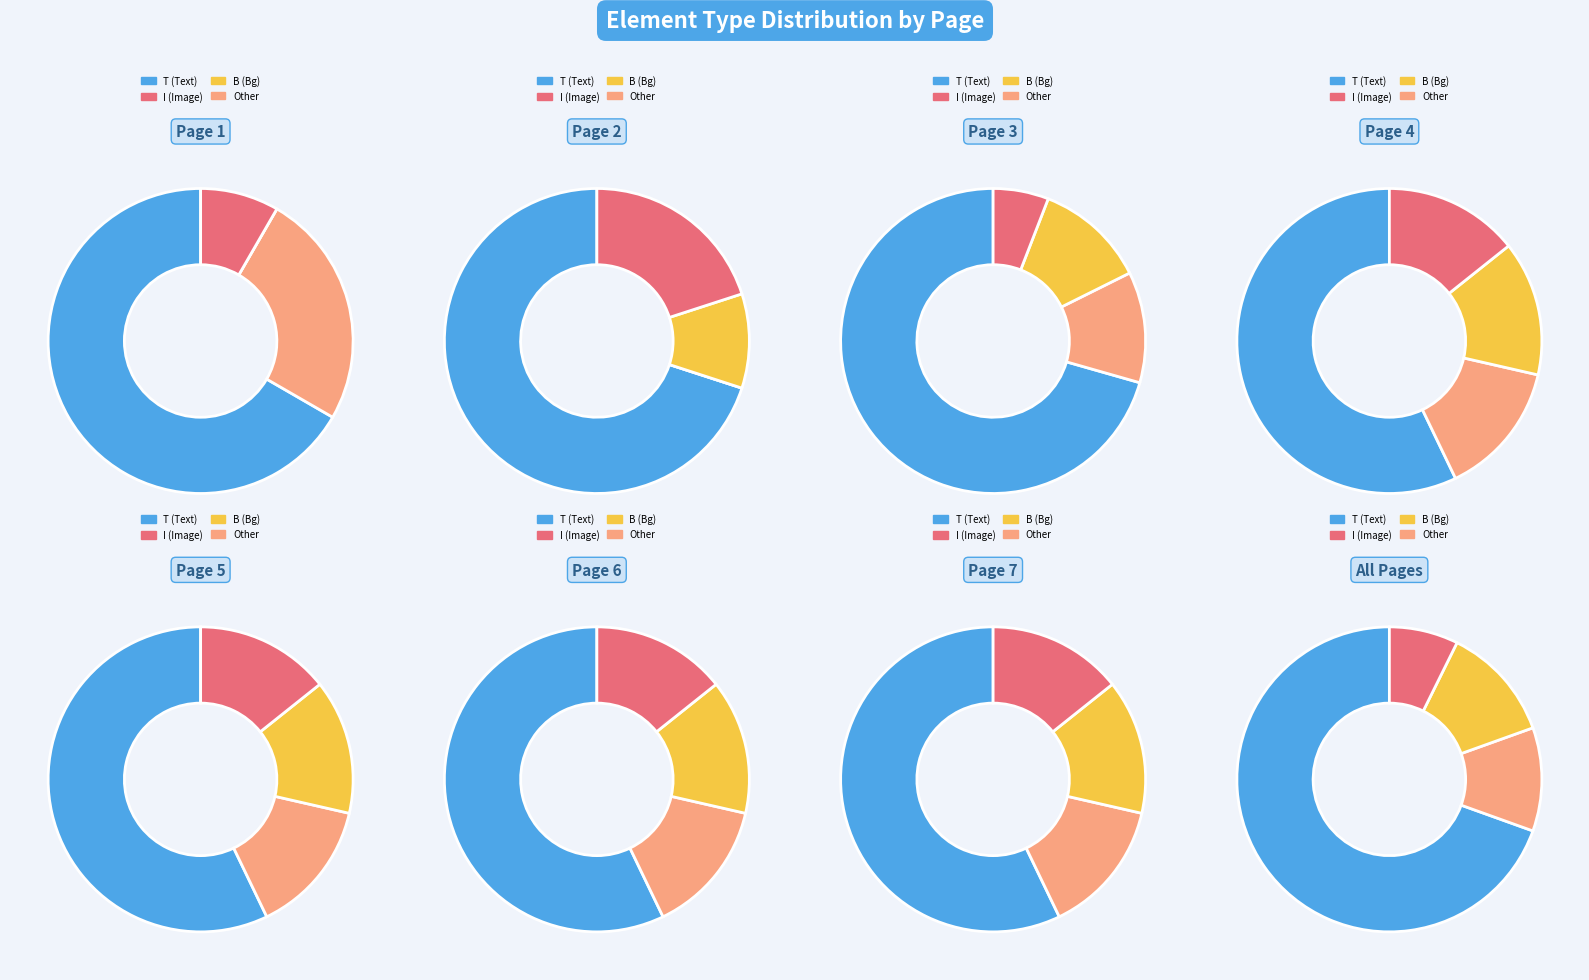

The L slice represents 1% of the pie. True or false?

False